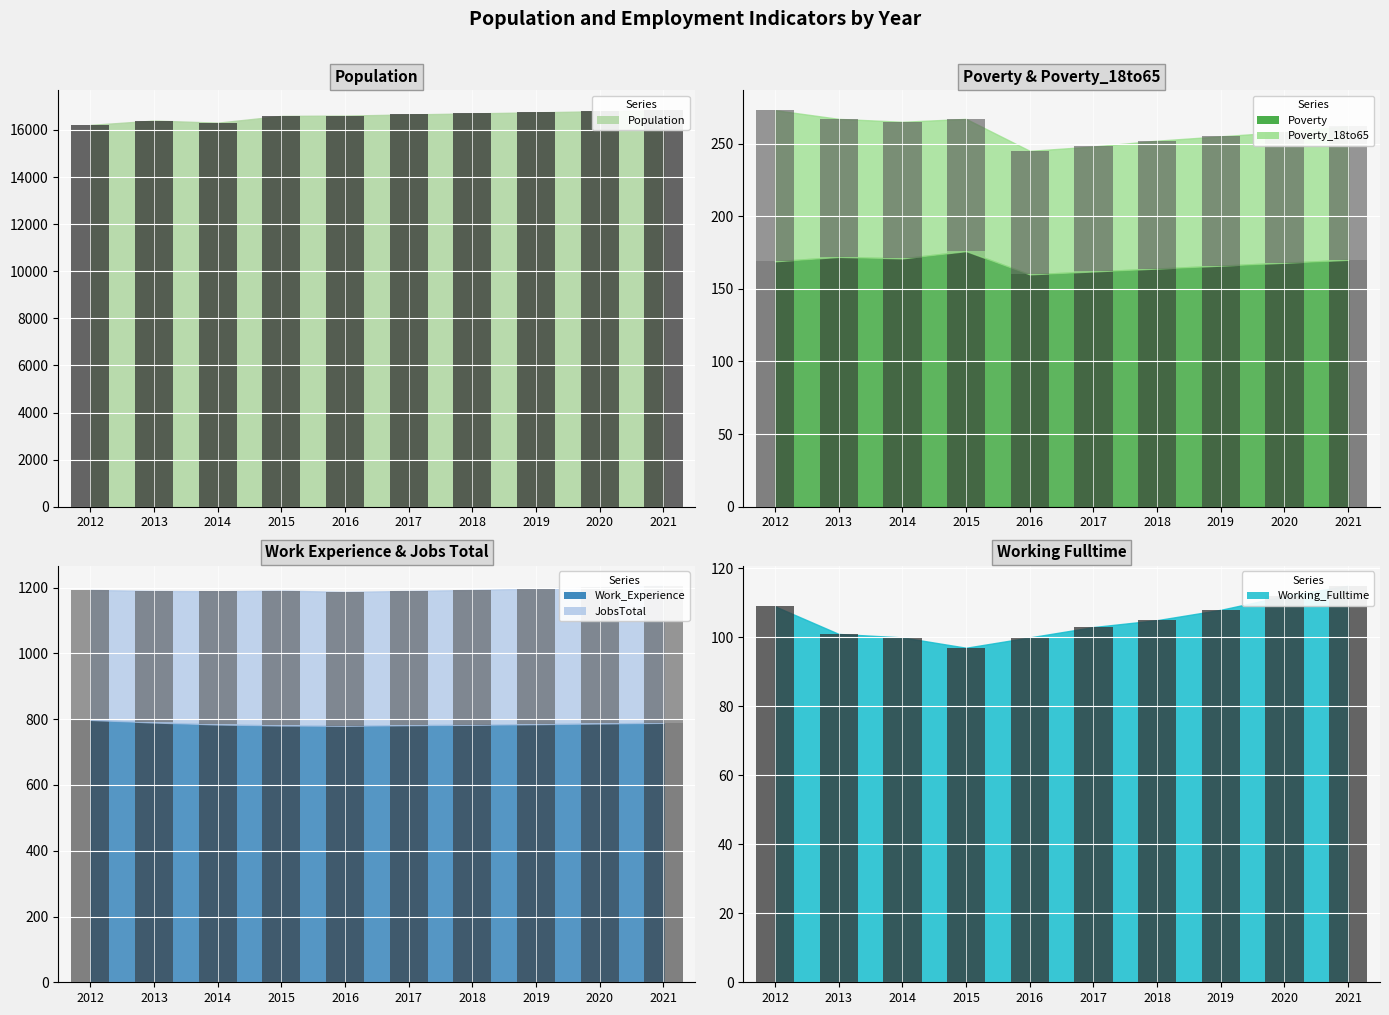

What is the sum of the JobsTotal (bar) values at 2016 and 2018?

817